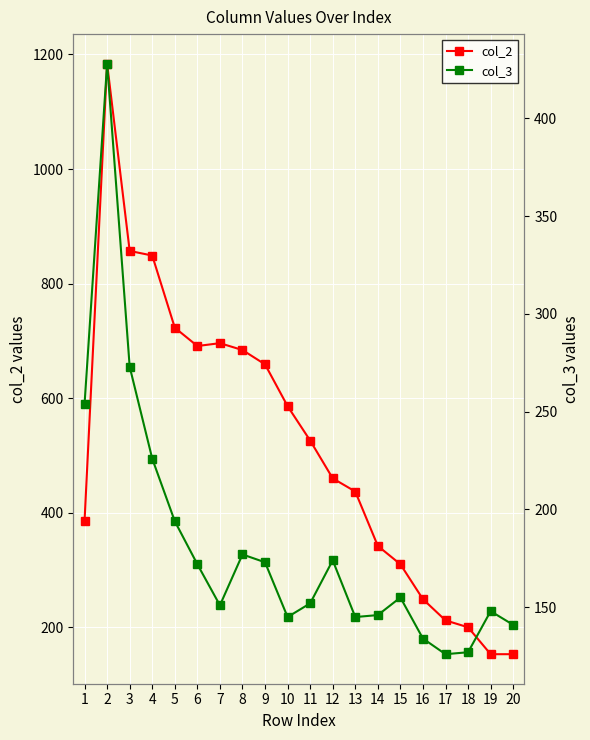

Which label corresponds to the smallest value in the chart?

17